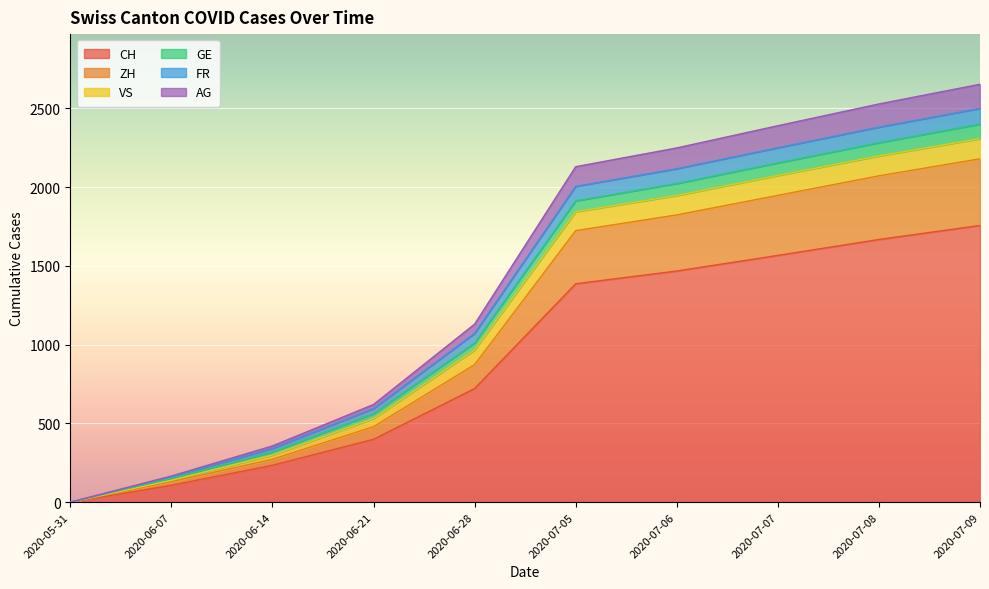

Is it true that CH equals 2451 at 2020-07-05?

False